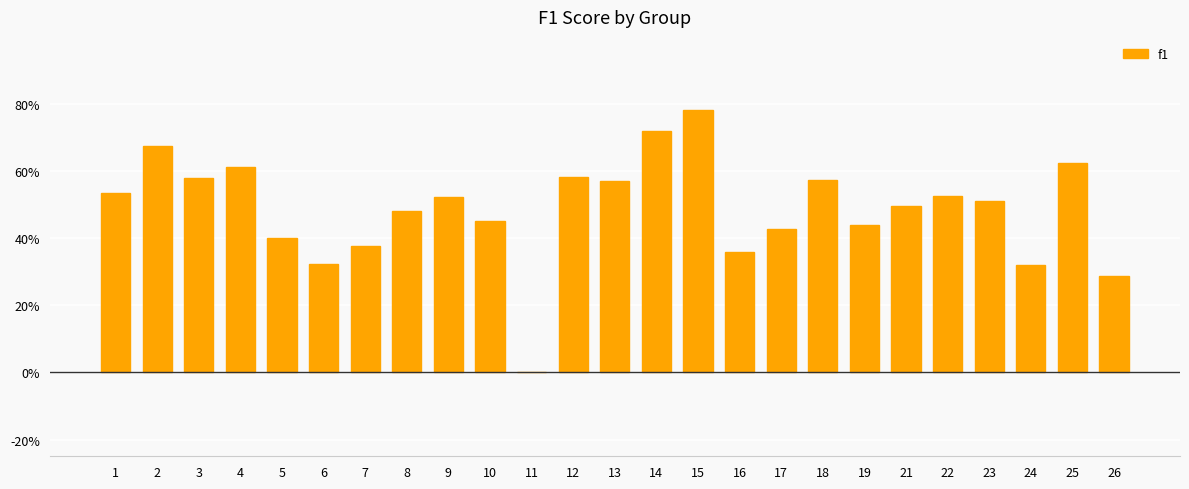

Reading left to right, transcribe all the data shown in this chart.

1=0.5	2=0.7	3=0.6	4=0.6	5=0.4	6=0.3	7=0.4	8=0.5	9=0.5	10=0.5	11=0.0	12=0.6	13=0.6	14=0.7	15=0.8	16=0.4	17=0.4	18=0.6	19=0.4	21=0.5	22=0.5	23=0.5	24=0.3	25=0.6	26=0.3